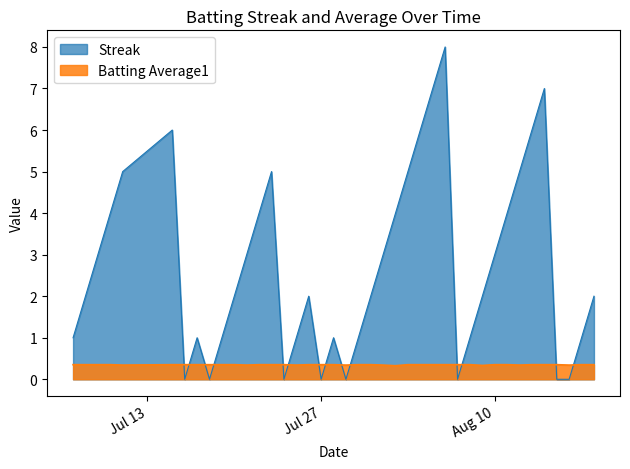

How many times do Streak and Batting Average1 cross each other?

14